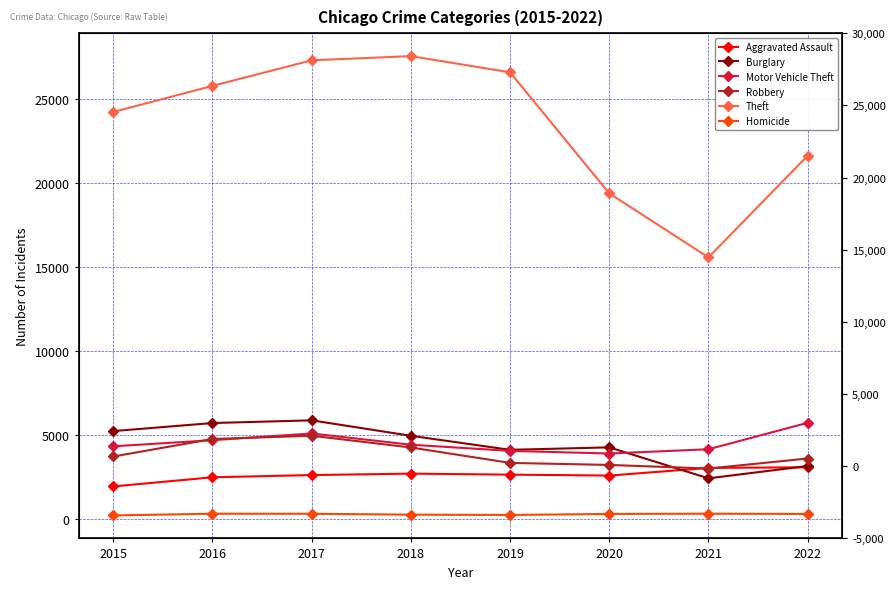

True or false: Motor Vehicle Theft has more than 1 interior local peaks.

False